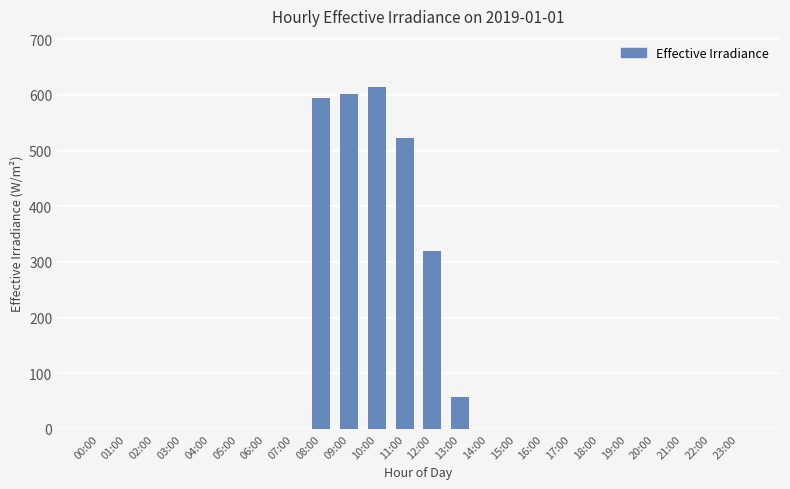

How many distinct data groups are displayed?

1